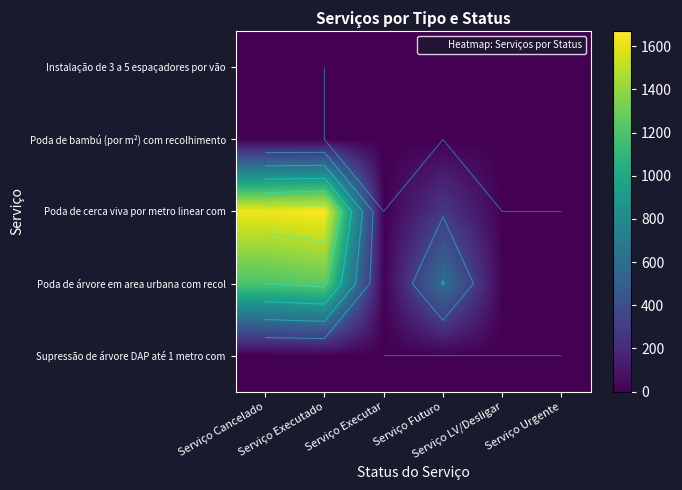

What is the greatest value displayed?

1669